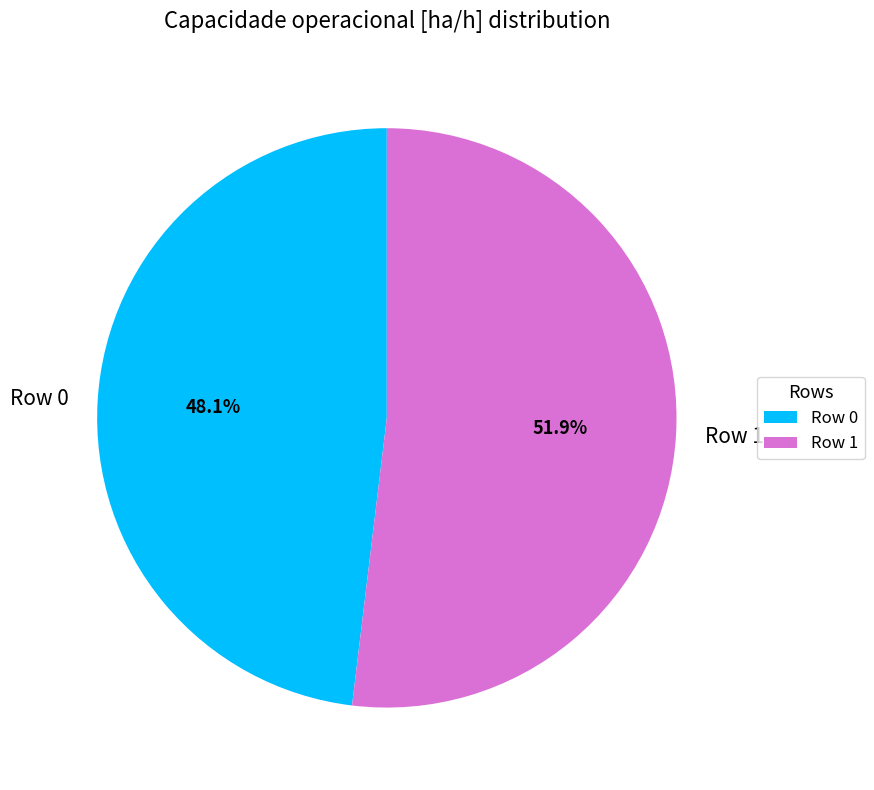

Combined, do Row 0 and Row 1 account for over 50%?

Yes